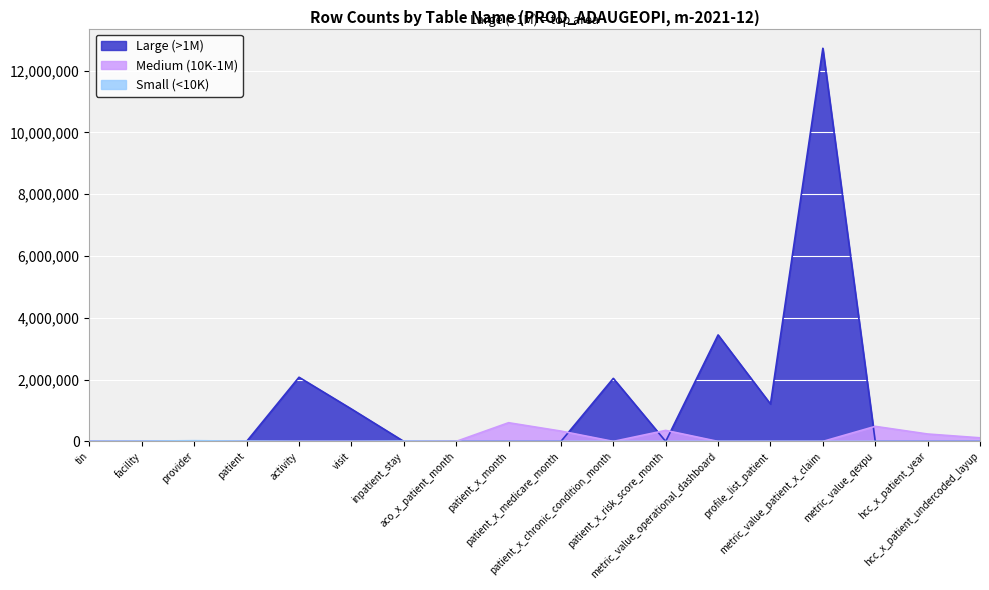

Count the number of values greater than 356499.

8